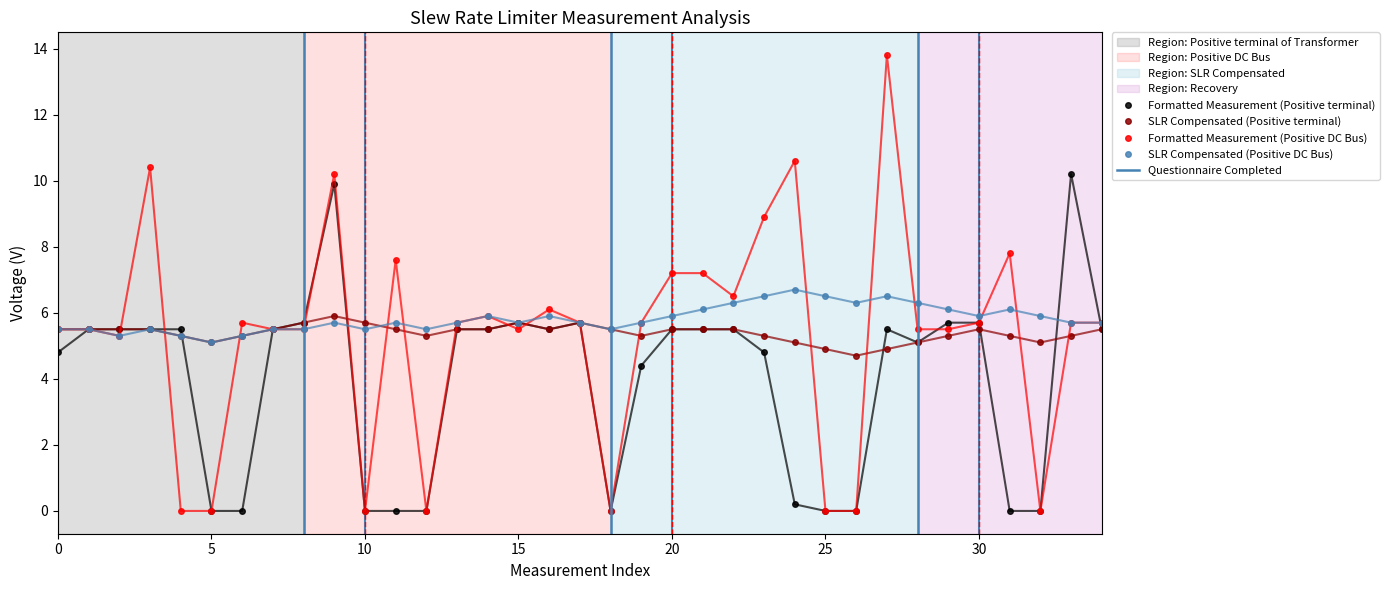

What is the difference between the Formatted Measurement (Positive terminal) values at 16 and 23?

0.7